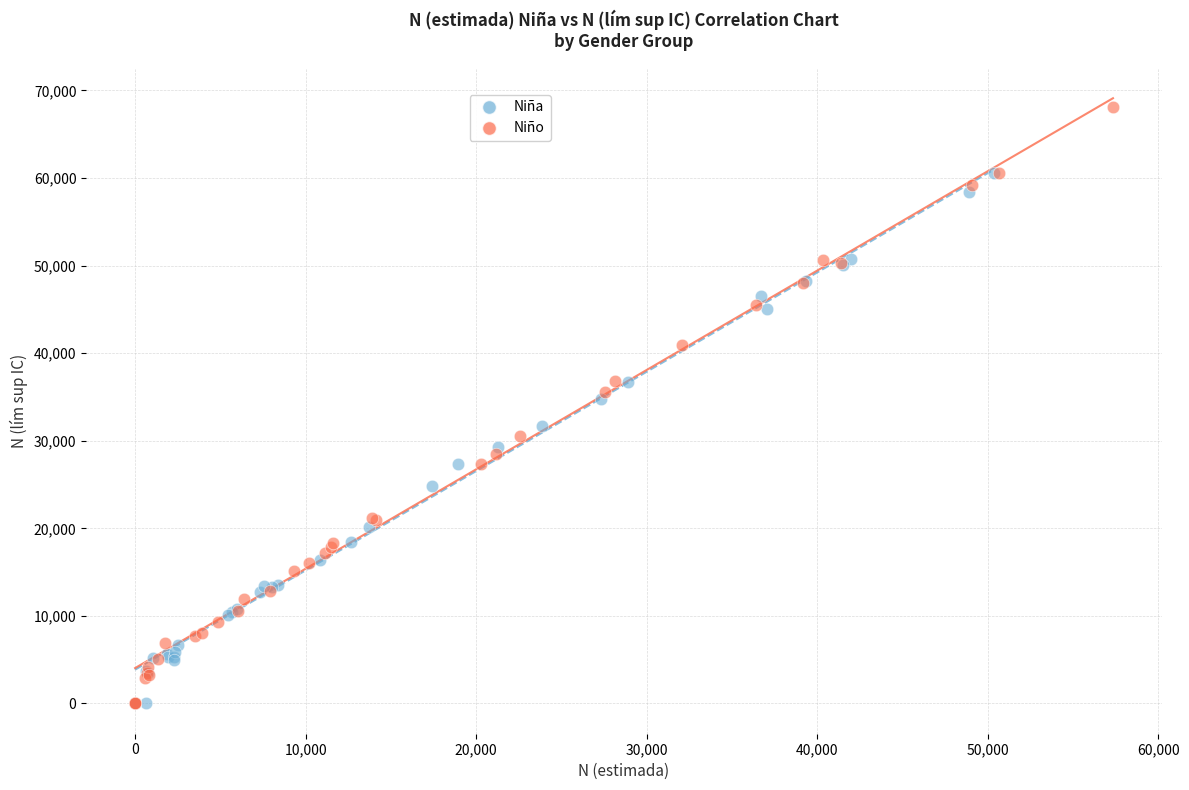

What are all the series names shown in the legend?

Niña, Niño